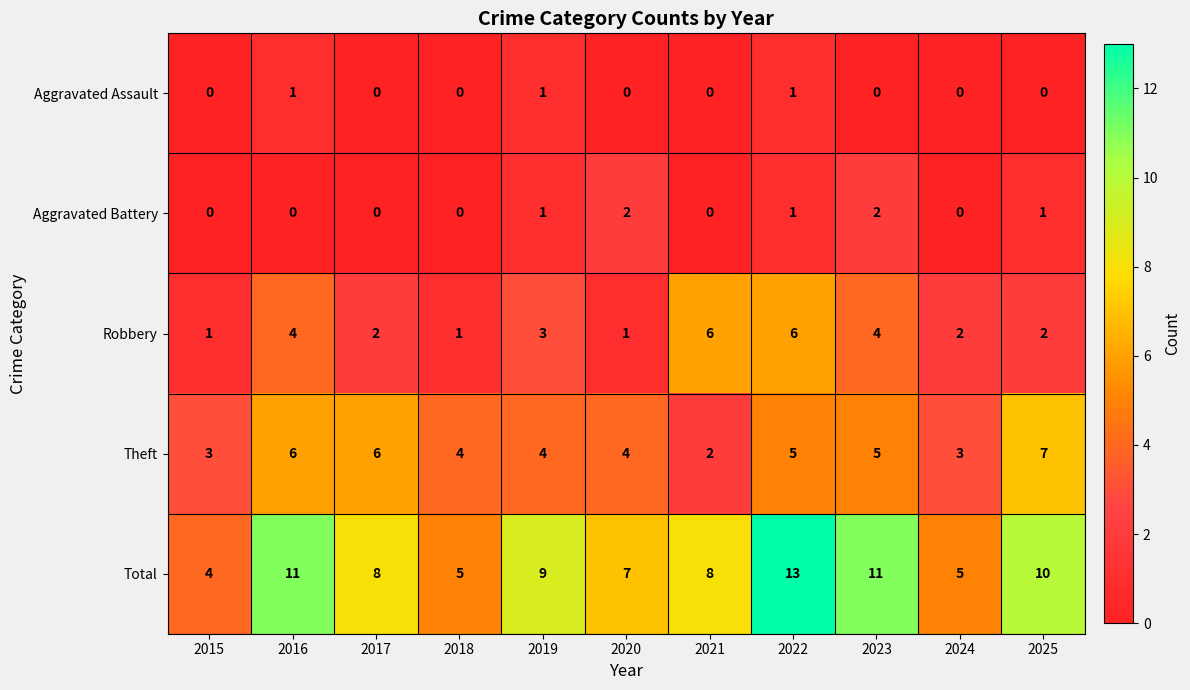

At how many categories does at least one series exceed 0?

11